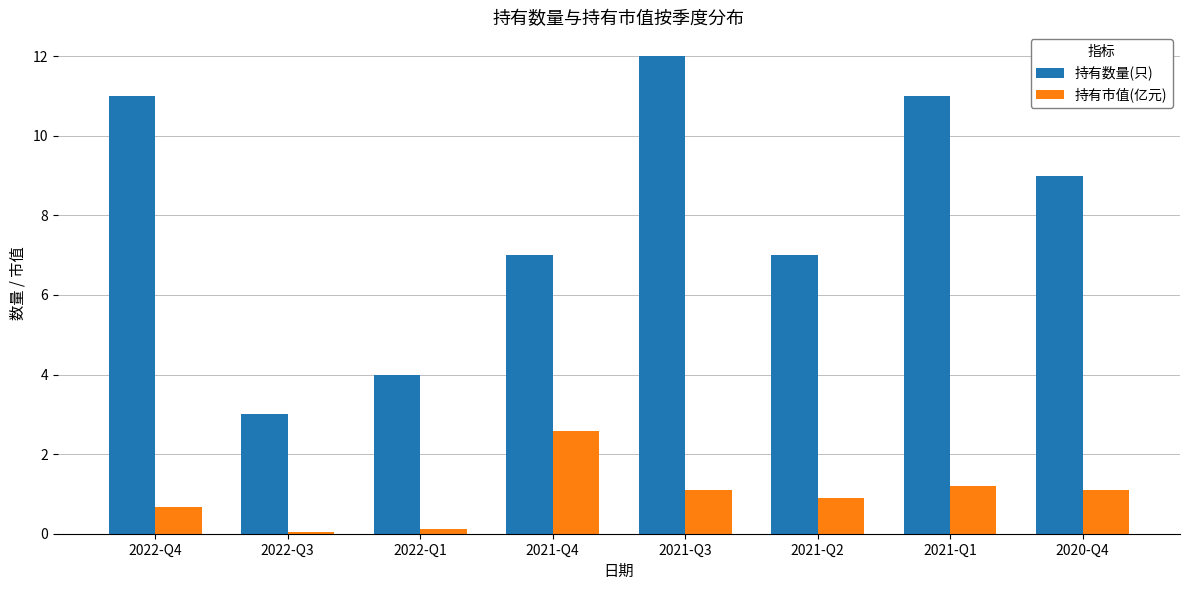

Count the number of categories in the chart.

8